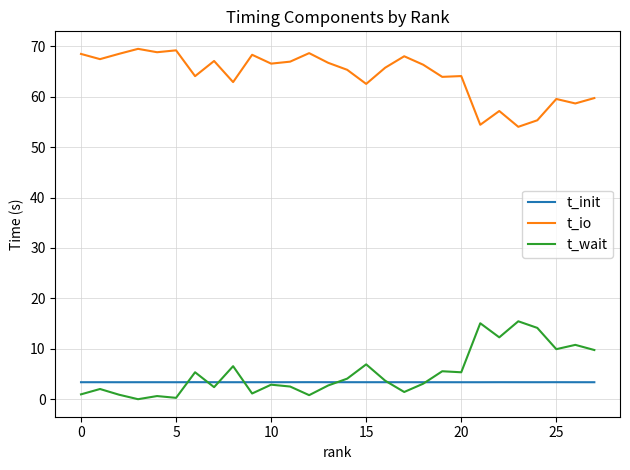

What is the highest value of the t_io series?

69.5